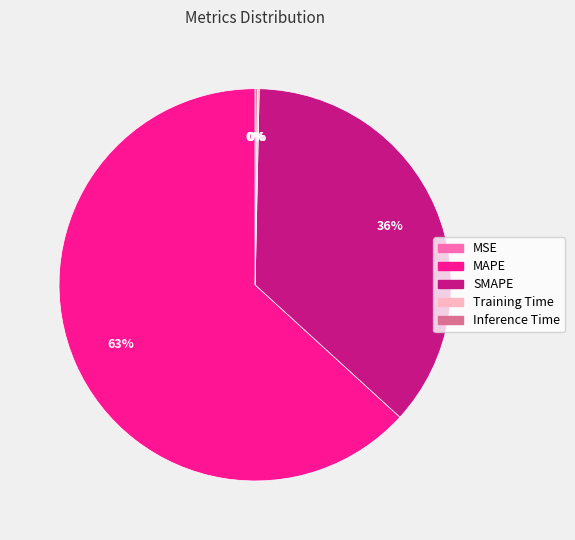

Which slice is the largest?

MAPE